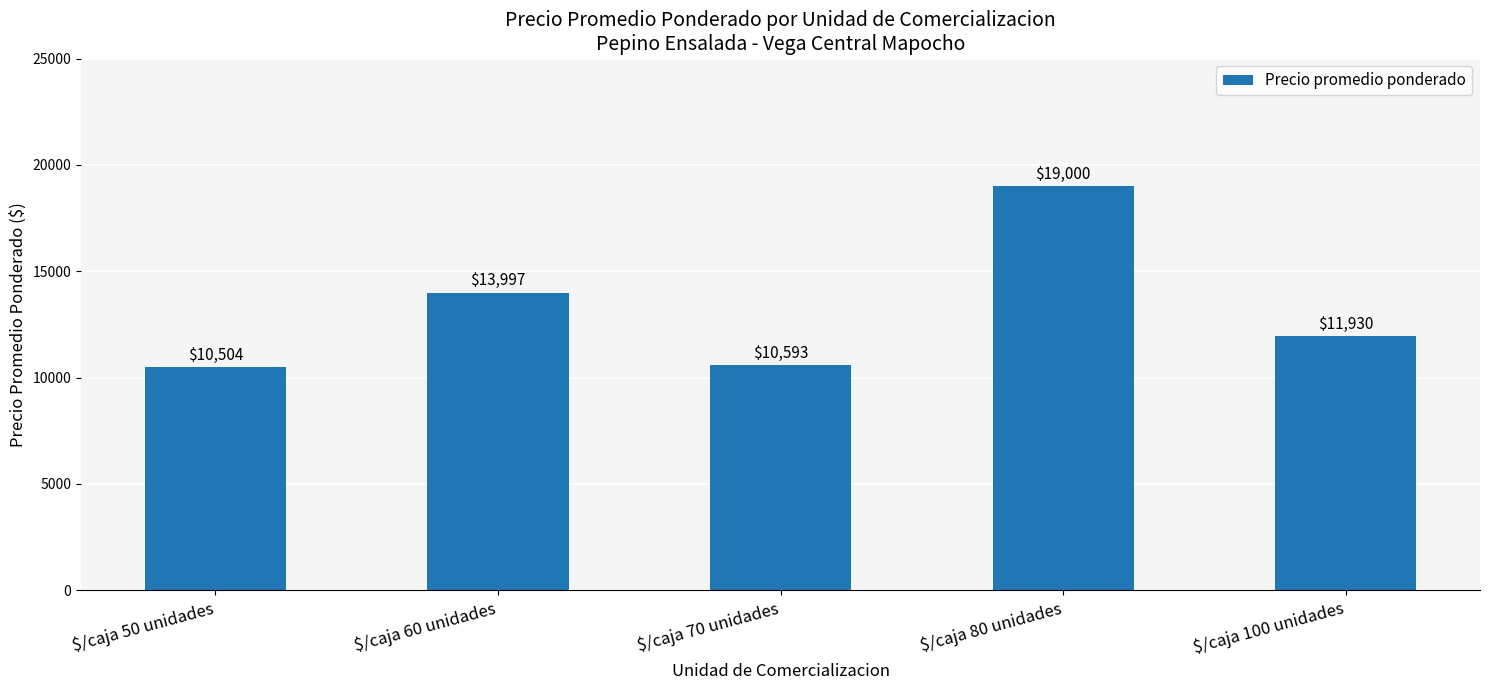

What is the difference between the maximum and minimum values?

8496